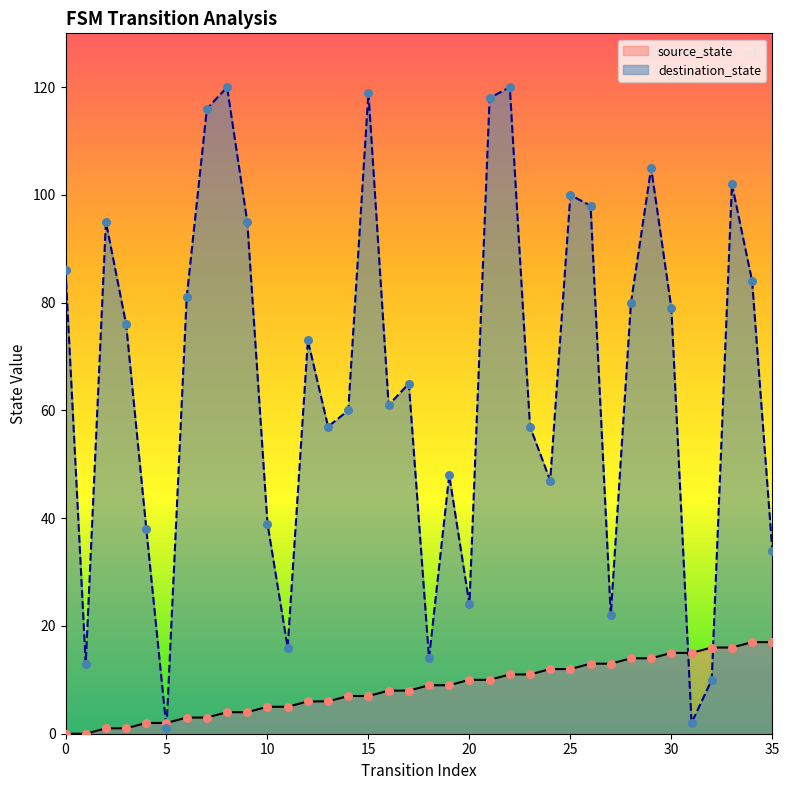

Which series has the widest spread of Y values?

destination_state